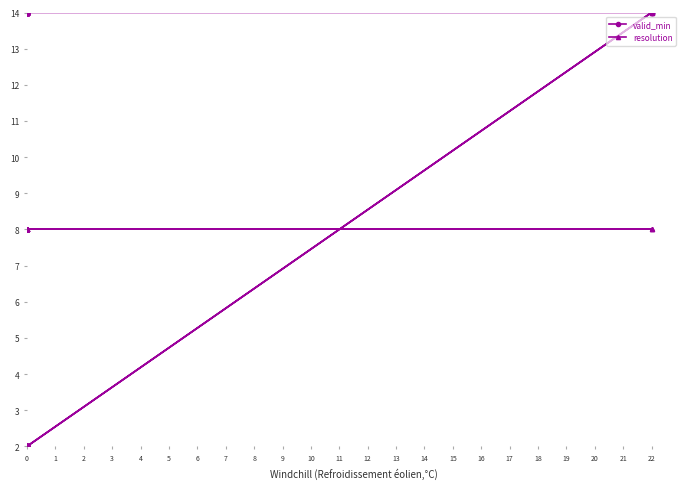

How many lines are shown in the chart?

2